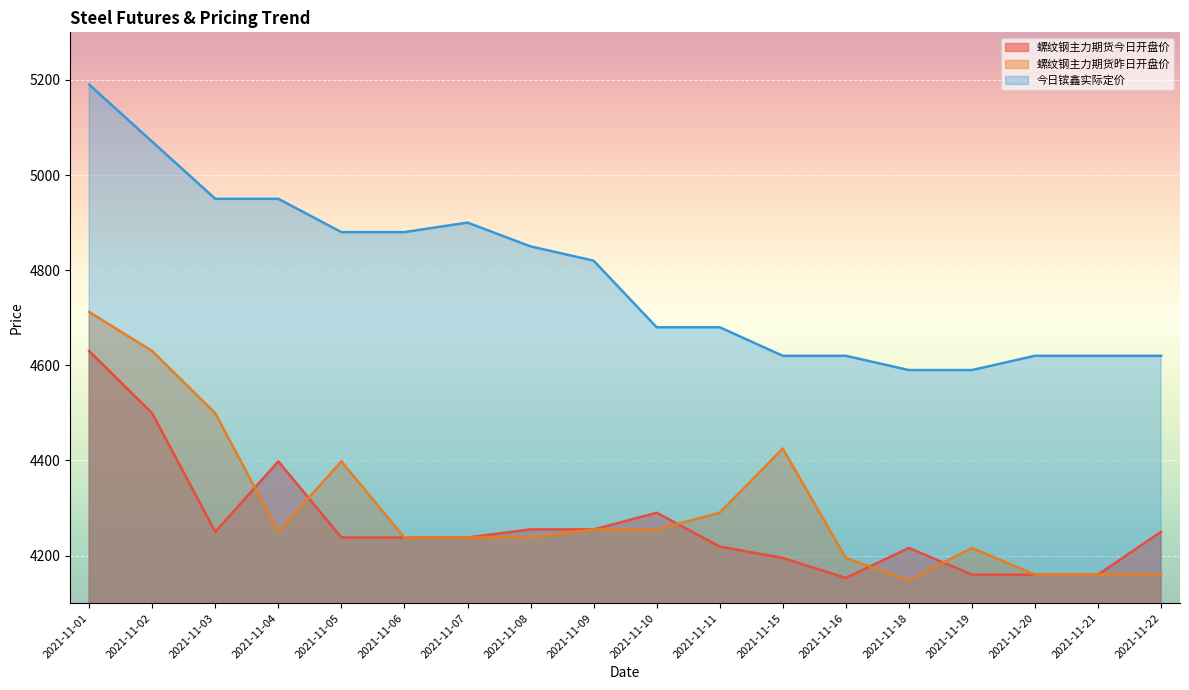

How many interior local peaks does the 螺纹钢主力期货今日开盘价 series have?

3